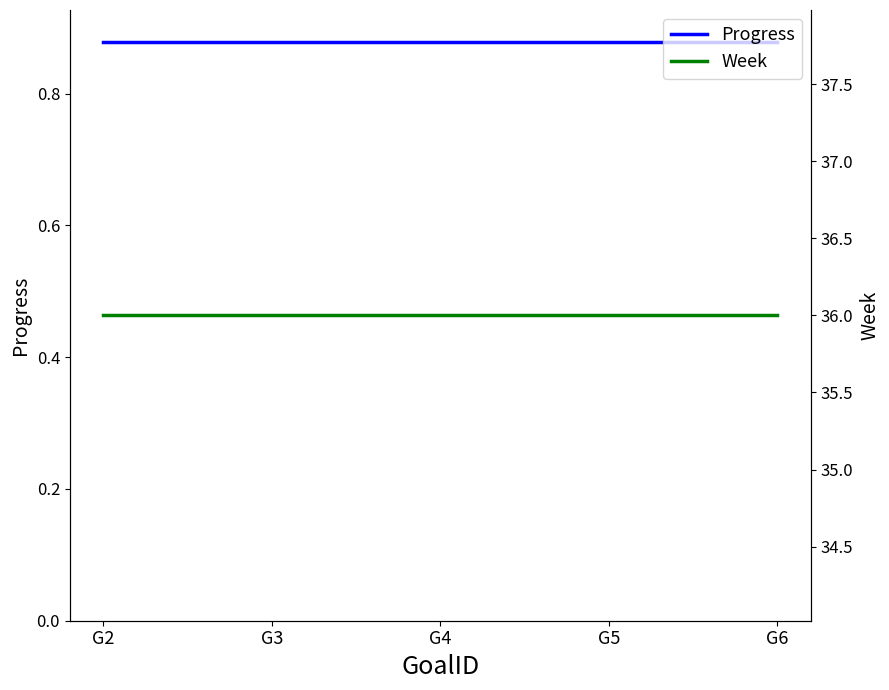

What is the value of the Progress point at the 5th from the left?

0.9